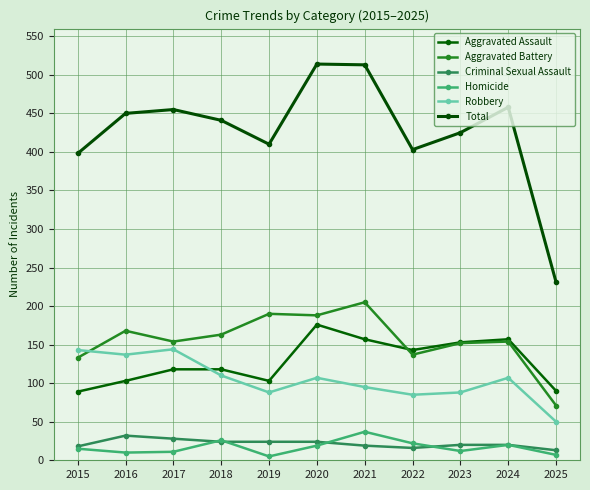

Reading left to right, list all the values displayed in this chart.

Aggravated Assault: 2015=89	2016=103	2017=118	2018=118	2019=103	2020=176	2021=157	2022=143	2023=153	2024=157	2025=90
Aggravated Battery: 2015=133	2016=168	2017=154	2018=163	2019=190	2020=188	2021=205	2022=137	2023=152	2024=154	2025=71
Criminal Sexual Assault: 2015=18	2016=32	2017=28	2018=24	2019=24	2020=24	2021=19	2022=16	2023=20	2024=20	2025=13
Homicide: 2015=15	2016=10	2017=11	2018=26	2019=5	2020=19	2021=37	2022=22	2023=12	2024=20	2025=7
Robbery: 2015=143	2016=137	2017=144	2018=110	2019=88	2020=107	2021=95	2022=85	2023=88	2024=107	2025=50
Total: 2015=398	2016=450	2017=455	2018=441	2019=410	2020=514	2021=513	2022=403	2023=425	2024=458	2025=231